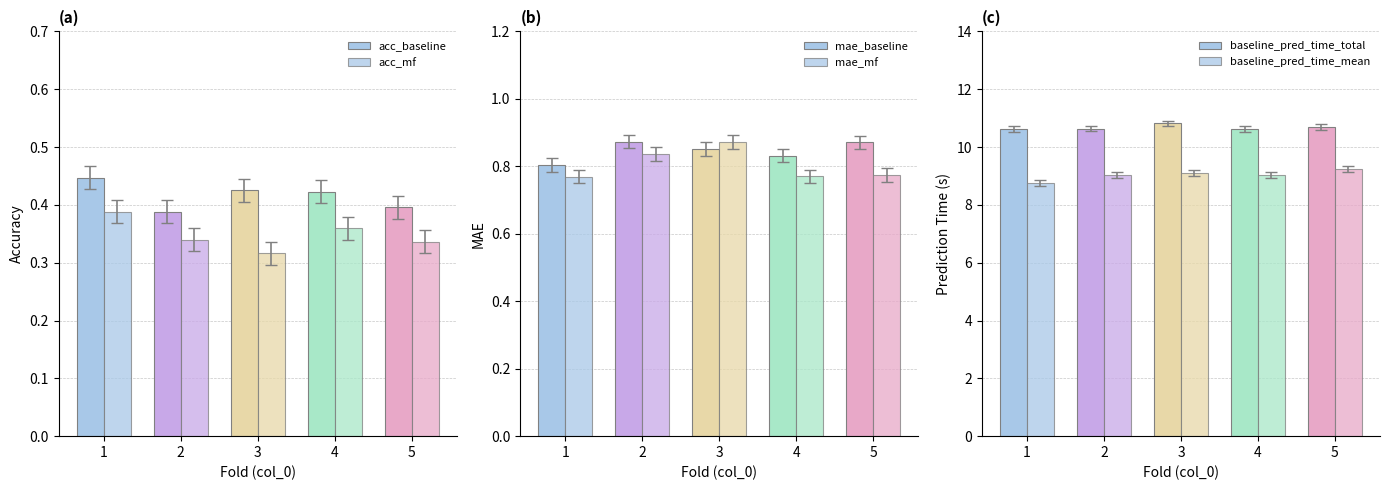

What is the difference between the maximum and minimum values in the mae_baseline series?

0.1